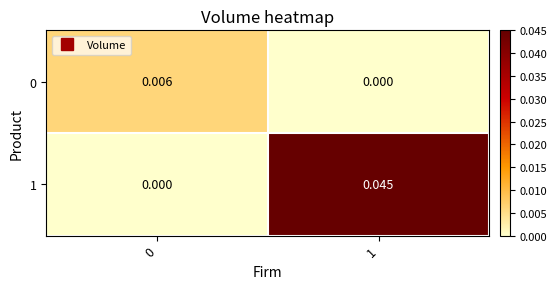

Which series has the largest range (max minus min)?

1